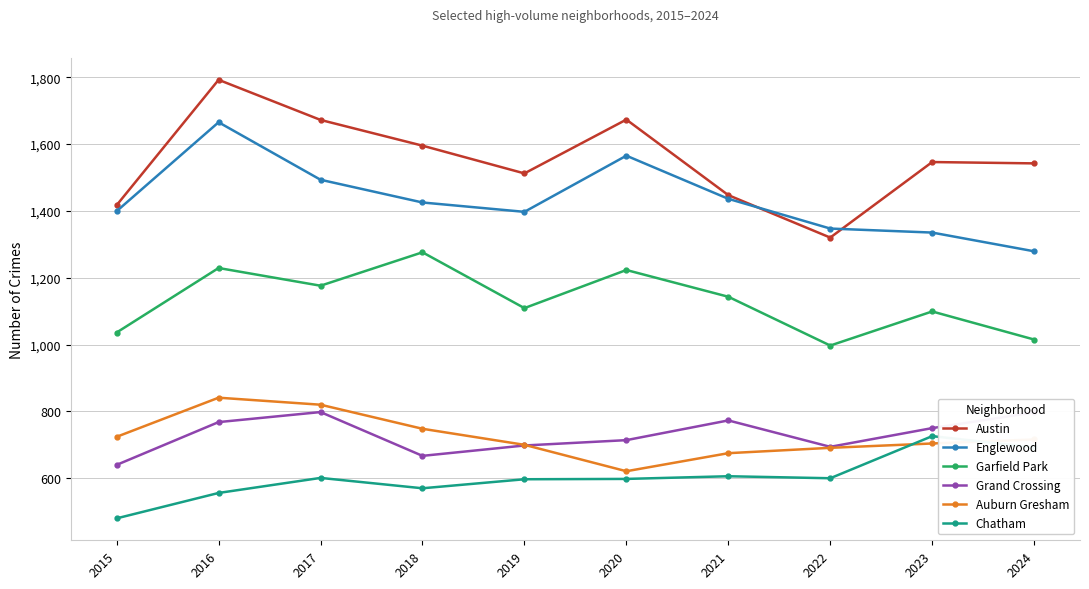

True or false: Englewood and Austin cross at least once.

True